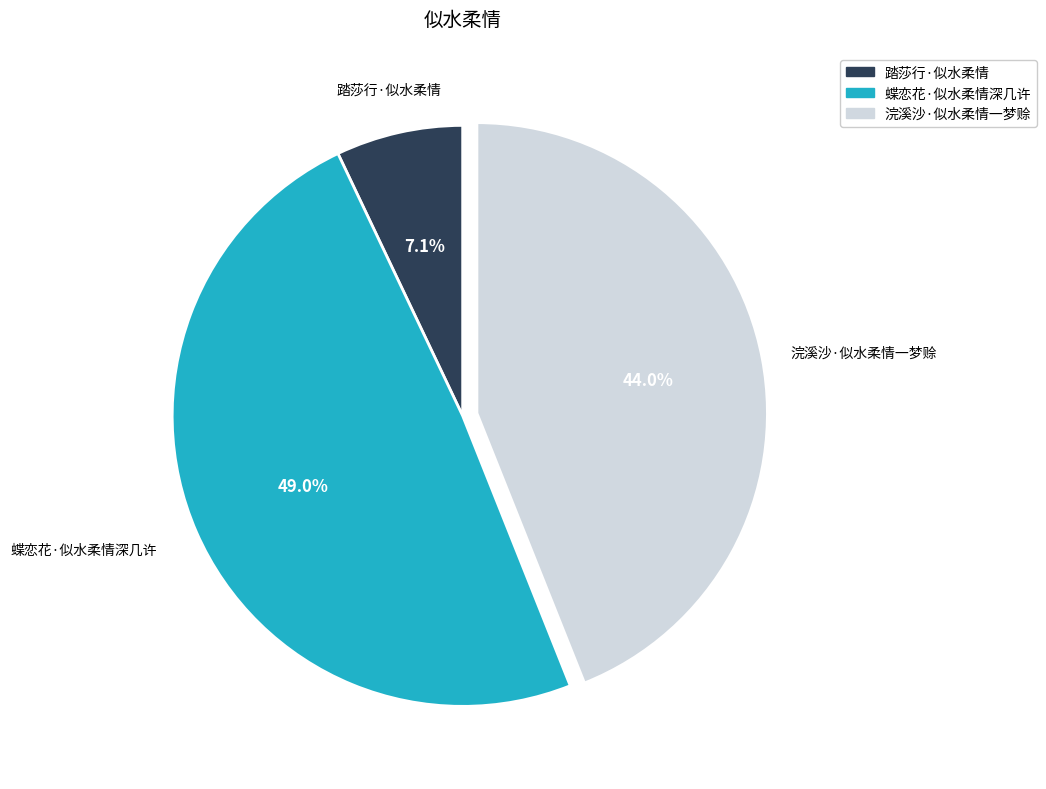

Rank the categories by value from highest to lowest.

蝶恋花·似水柔情深几许, 浣溪沙·似水柔情一梦赊, 踏莎行·似水柔情